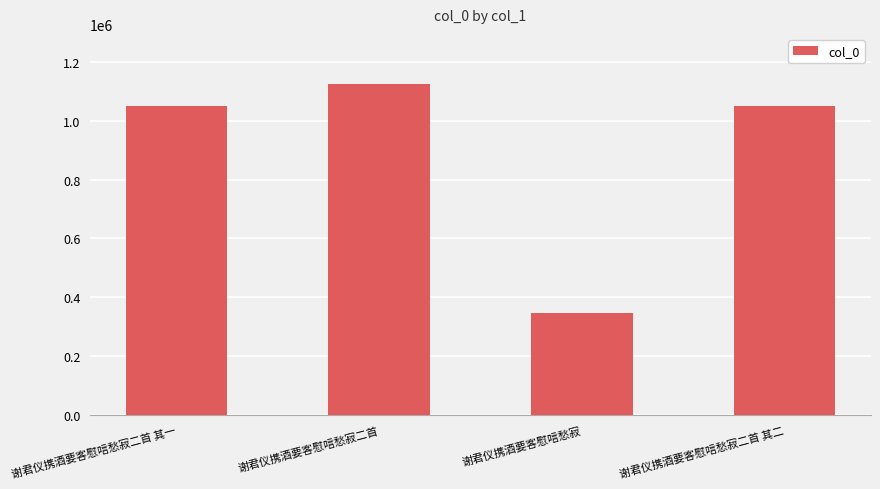

At which category does the chart reach its peak across all series?

谢君仪携酒要客慰唁愁寂二首